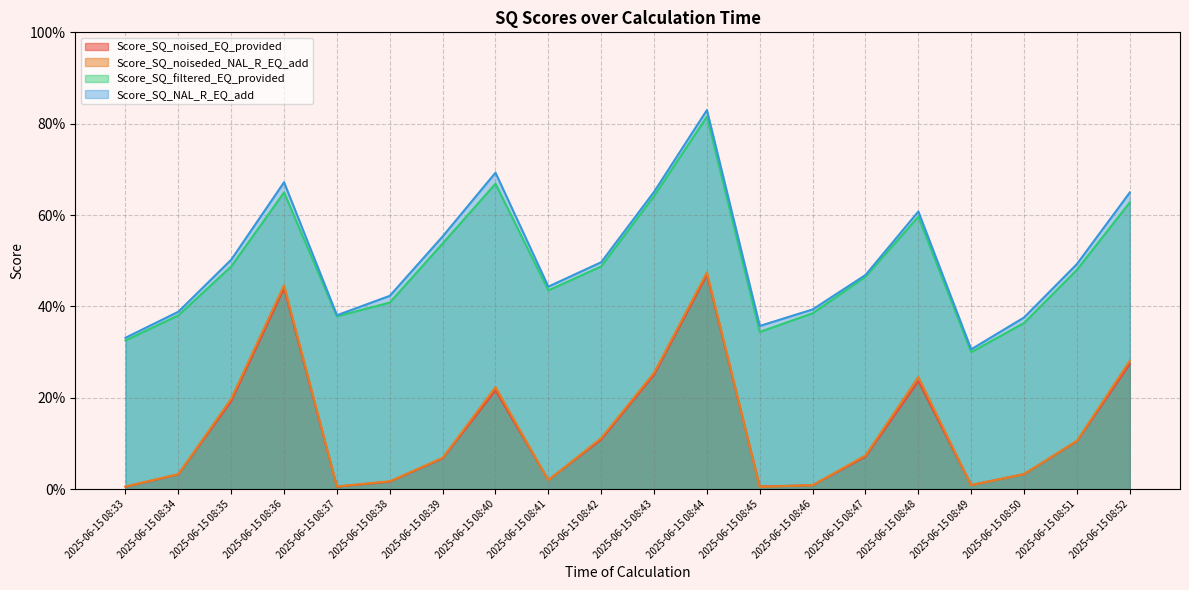

What is the difference between the second highest and minimum values in the Score_SQ_NAL_R_EQ_add series?

0.4